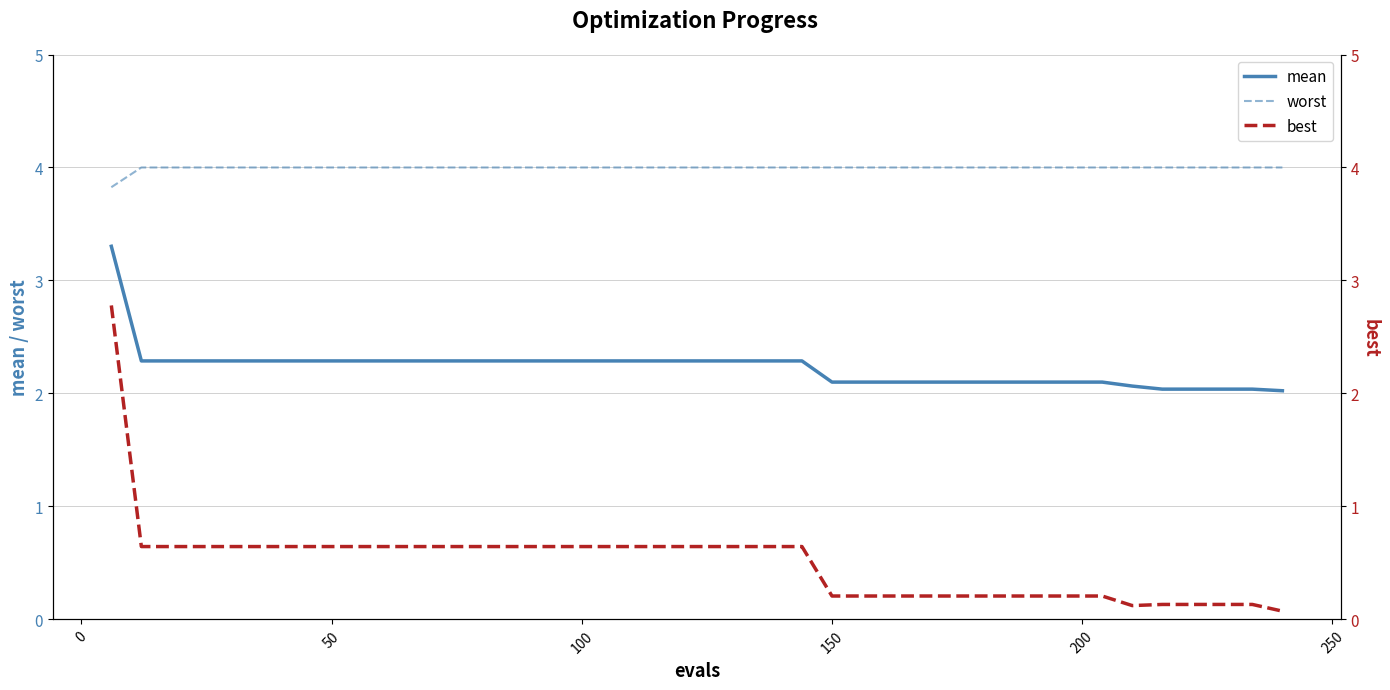

True or false: mean and worst cross at least once.

False